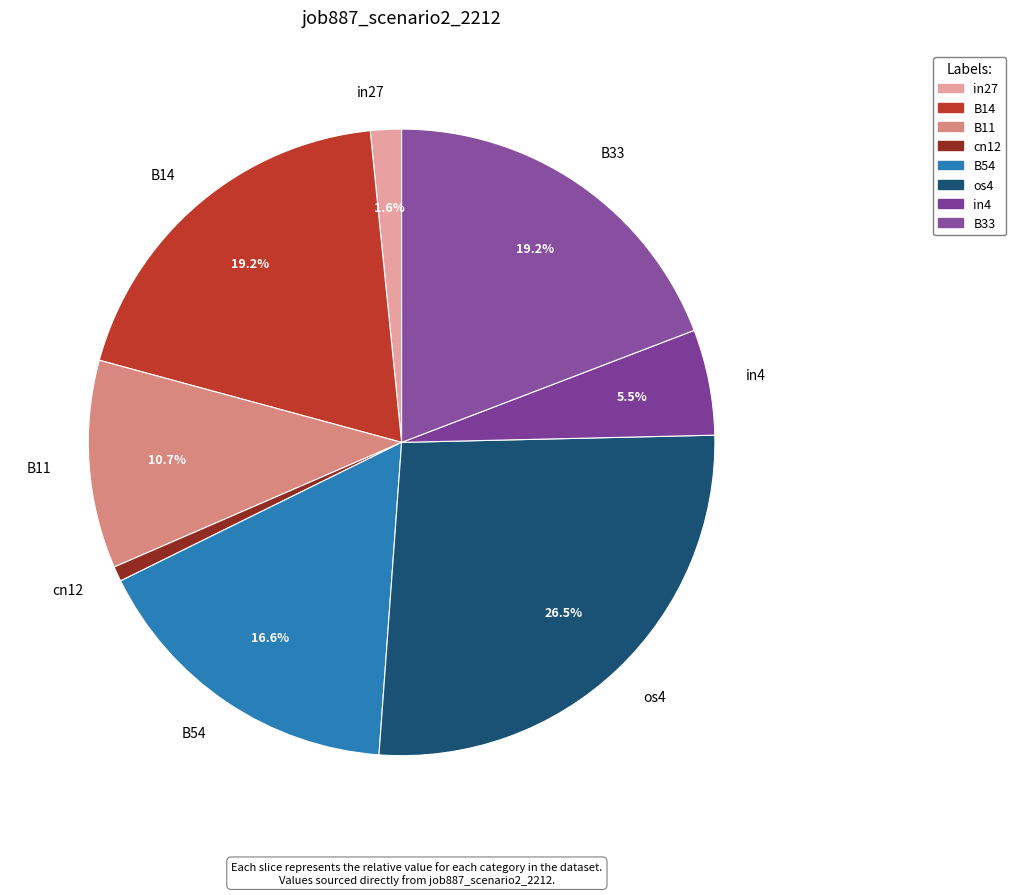

To the nearest percent, what is the combined percentage of cn12 and in4?

6%